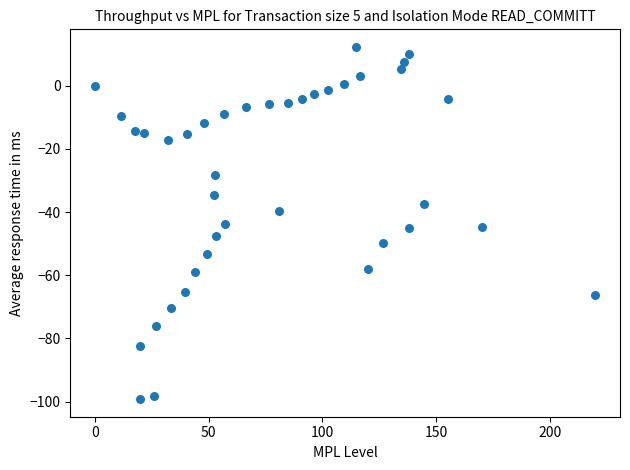

What is the range of Y values (max minus min)?

111.5